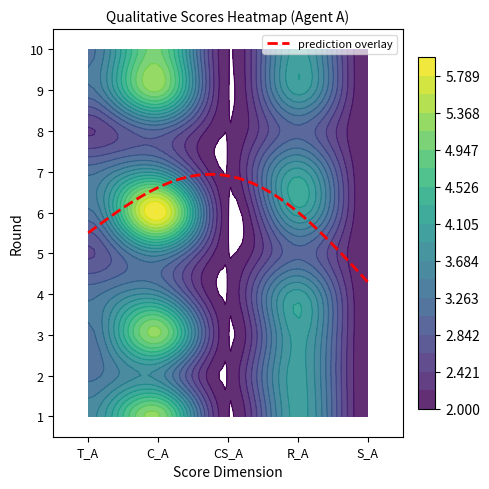

At which label does T_A reach its peak?

1